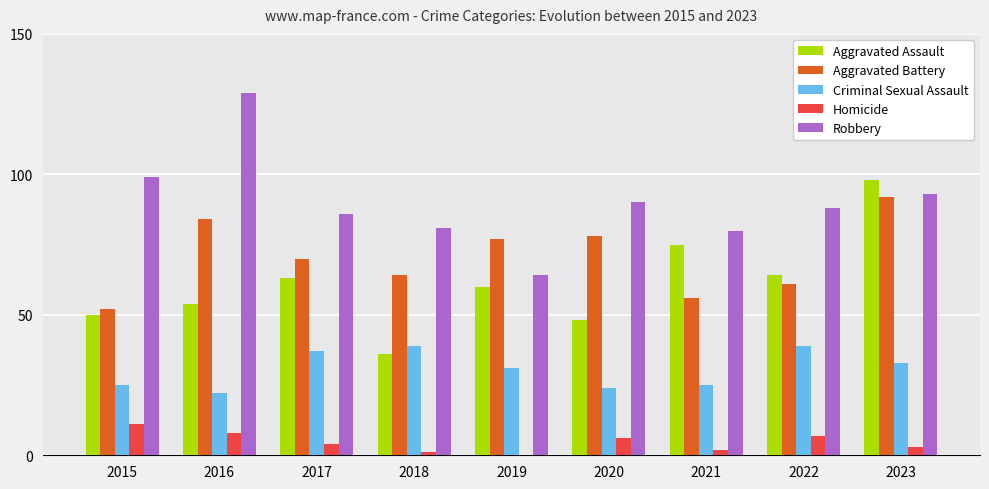

How many distinct data groups are displayed?

5